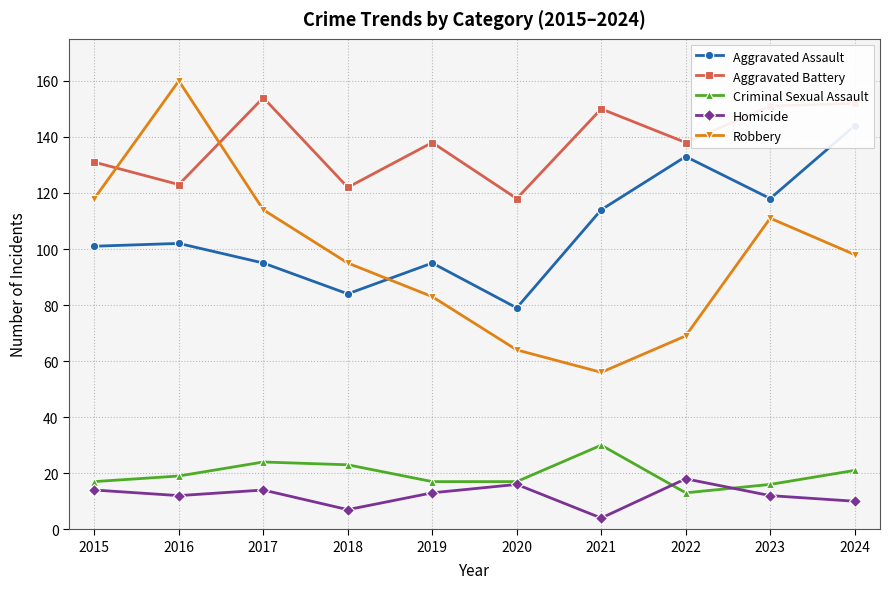

Does the chart display data point markers on the line(s)?

Yes